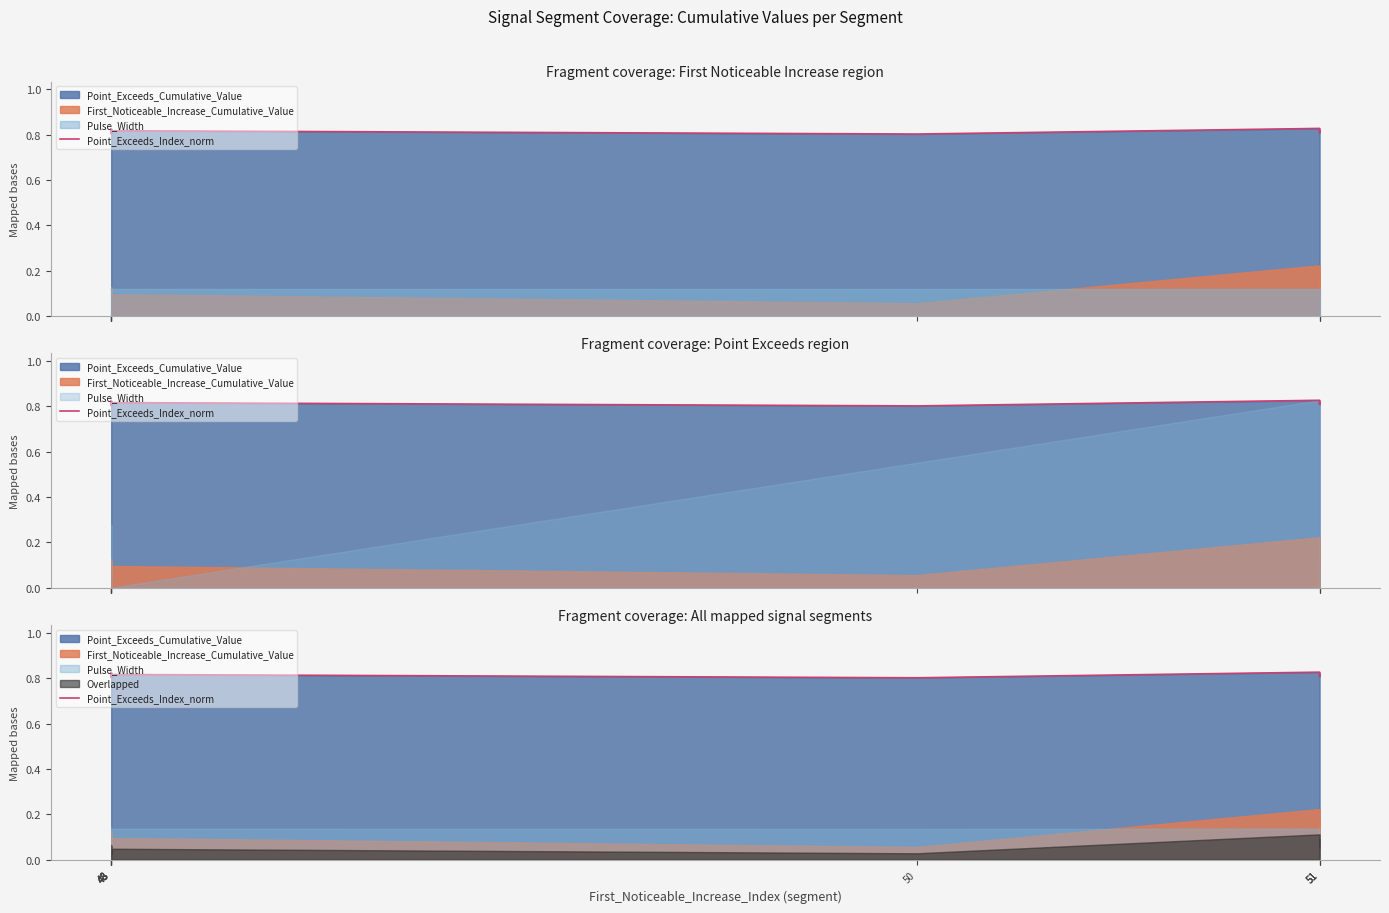

True or false: the data has more than 0 interior local peaks.

True